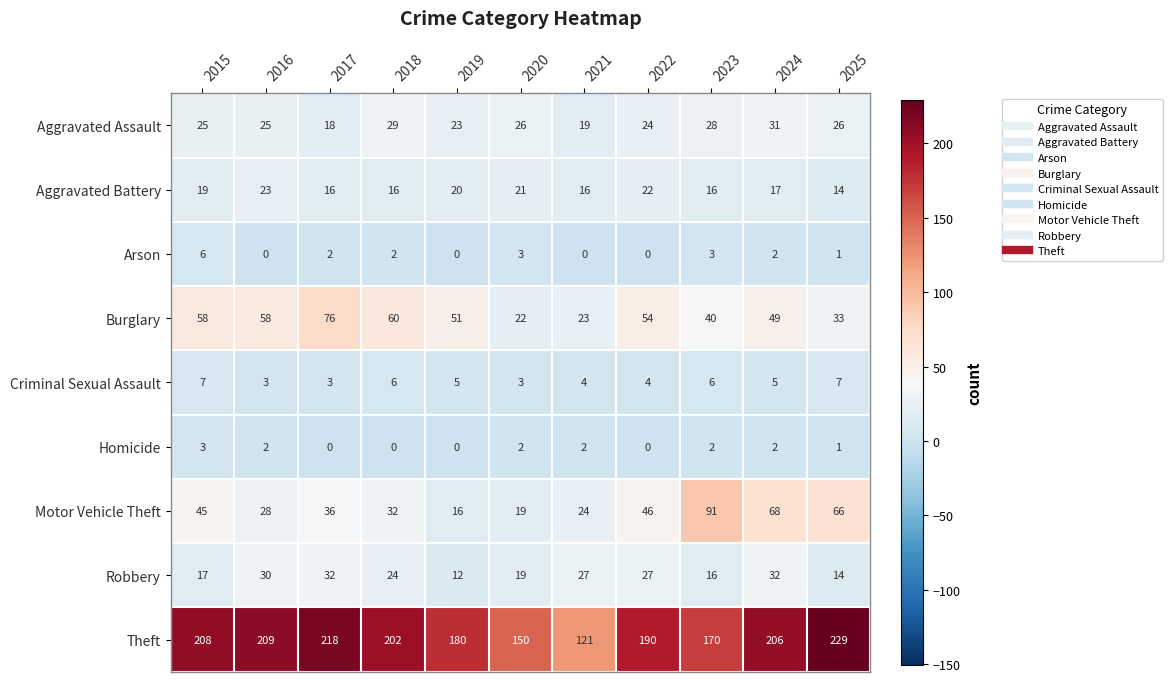

Where does the Burglary series first go above 51?

2015